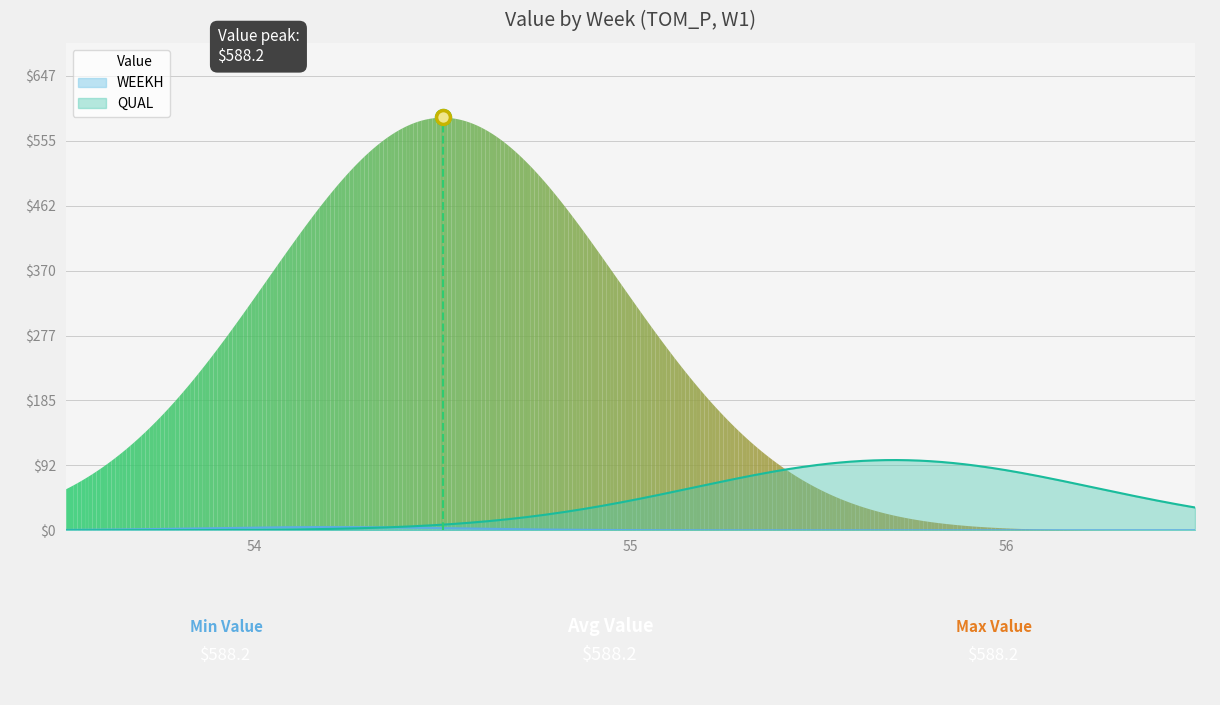

Which series has the widest spread of Y values?

WEEKH